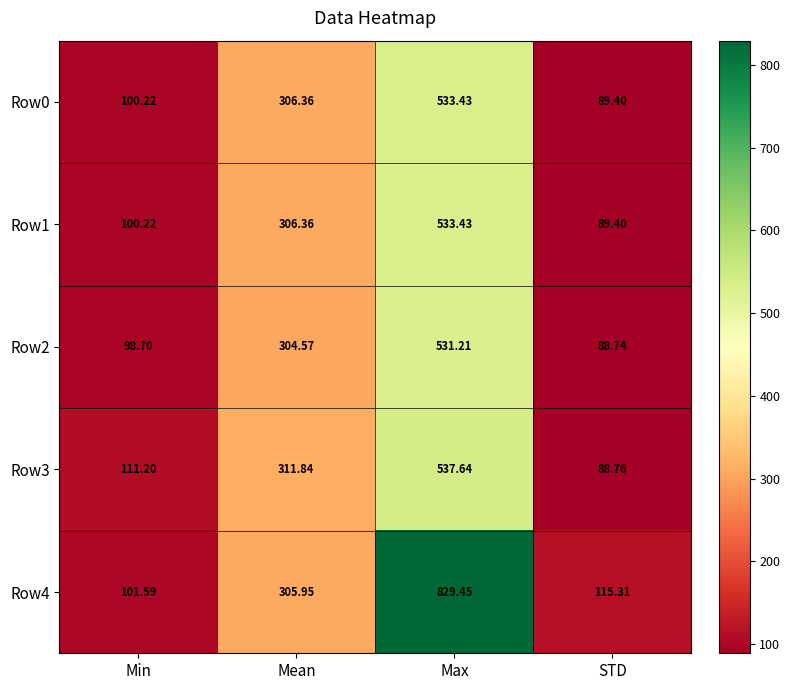

At which label does Row1 reach its peak?

Max